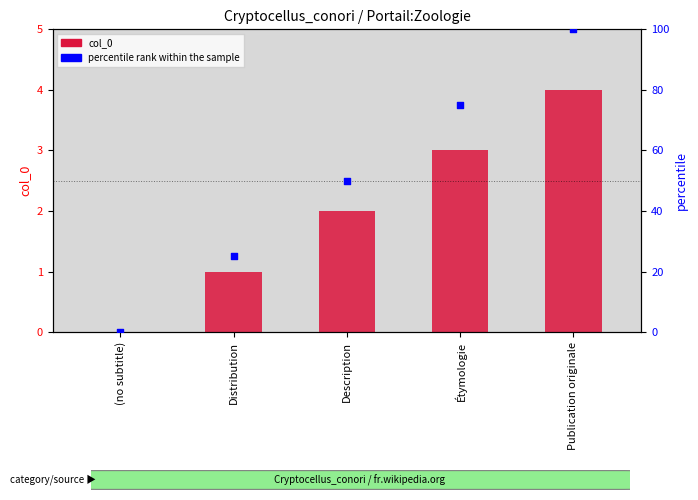

Which series contains the highest Y value?

percentile rank